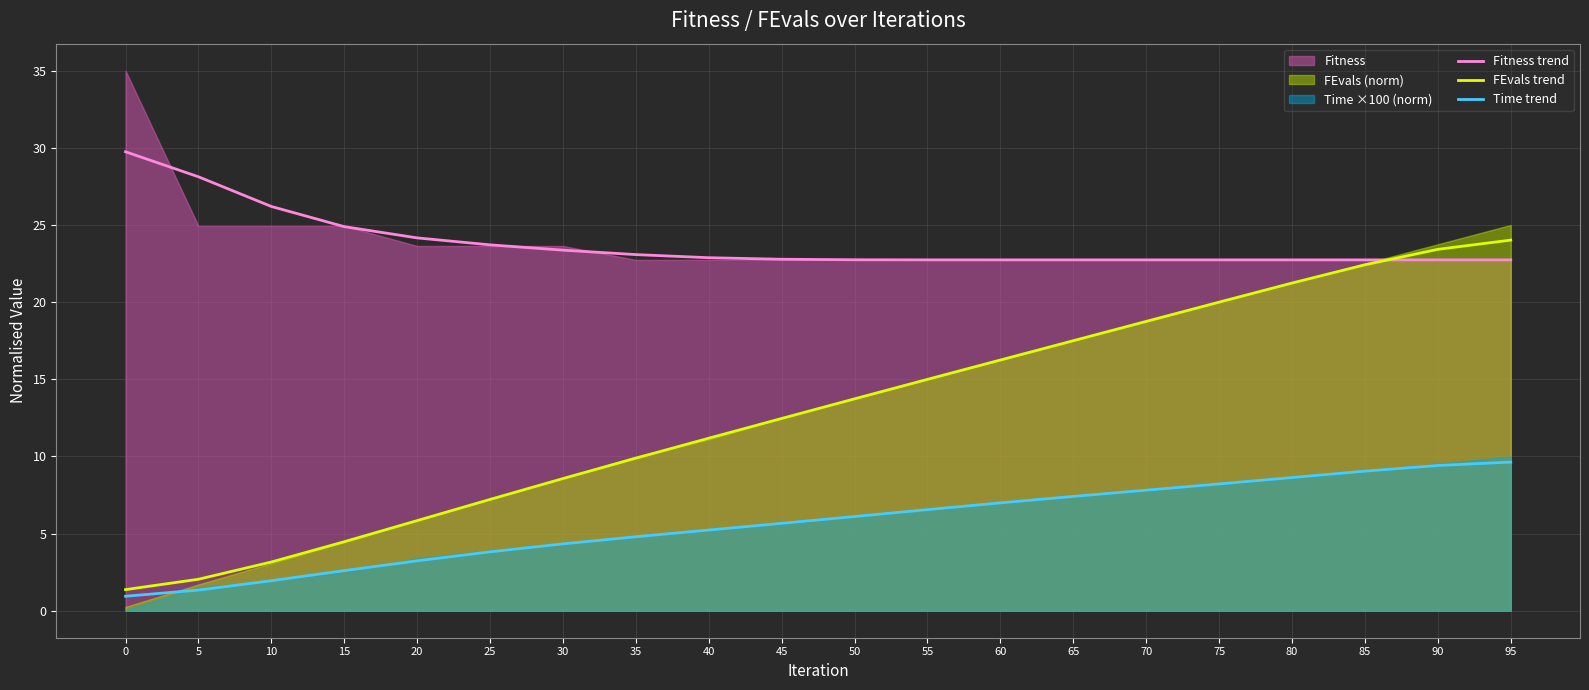

What is the total value across all series at 50?

42.6